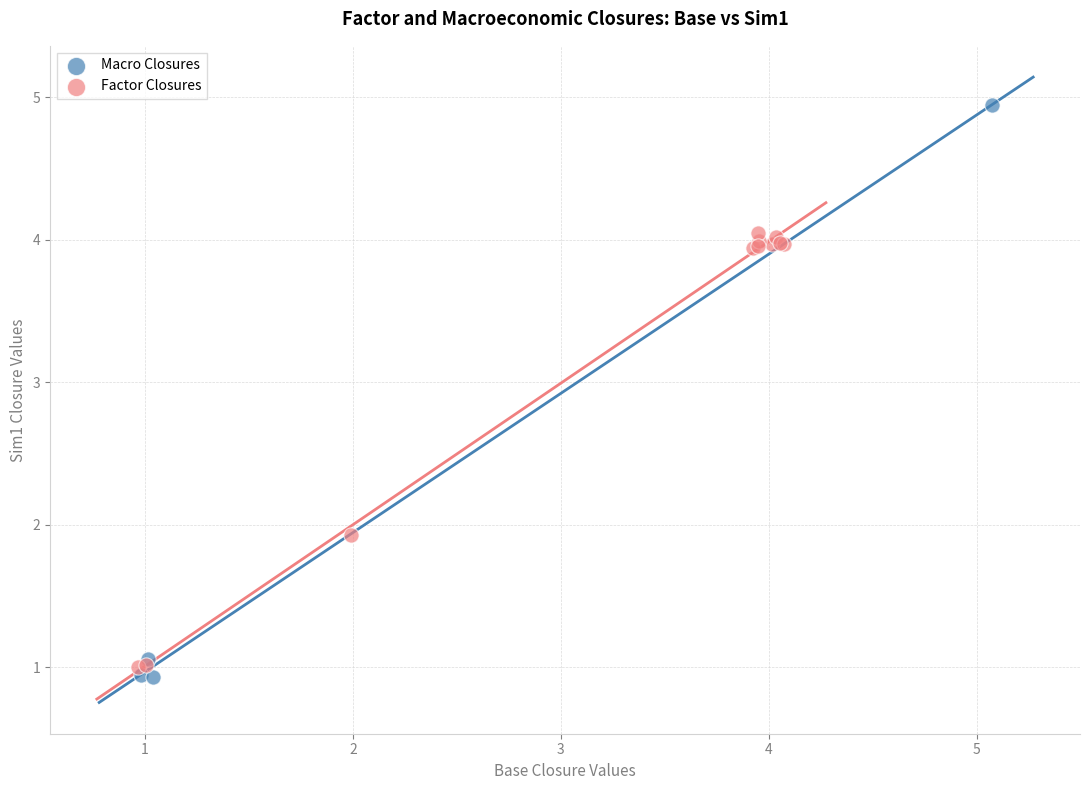

Which series contains the highest Y value?

Macro Closures